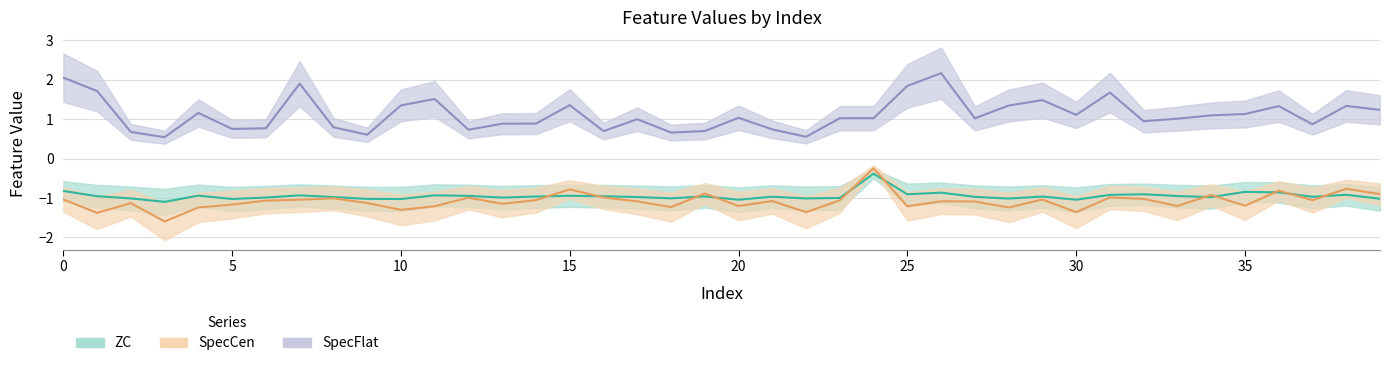

Reading right to left, transcribe all the data shown in this chart.

ZC: -1.0	-0.9	-1.0	-0.9	-0.8	-1.0	-0.9	-0.9	-0.9	-1.0	-1.0	-1.0	-1.0	-0.9	-0.9	-0.4	-1.0	-1.0	-1.0	-1.0	-1.0	-1.0	-1.0	-1.0	-0.9	-1.0	-1.0	-0.9	-0.9	-1.0	-1.0	-1.0	-0.9	-1.0	-1.0	-0.9	-1.1	-1.0	-1.0	-0.8
SpecCen: -0.9	-0.8	-1.1	-0.8	-1.2	-0.9	-1.2	-1.0	-1.0	-1.4	-1.0	-1.2	-1.1	-1.1	-1.2	-0.2	-1.1	-1.4	-1.1	-1.2	-0.9	-1.2	-1.1	-1.0	-0.8	-1.1	-1.1	-1.0	-1.2	-1.3	-1.1	-1.0	-1.0	-1.1	-1.2	-1.2	-1.6	-1.1	-1.4	-1.0
SpecFlat: 1.2	1.3	0.9	1.3	1.1	1.1	1.0	0.9	1.7	1.1	1.5	1.3	1.0	2.2	1.8	1.0	1.0	0.6	0.7	1.0	0.7	0.7	1.0	0.7	1.4	0.9	0.9	0.7	1.5	1.4	0.6	0.8	1.9	0.8	0.8	1.2	0.5	0.7	1.7	2.1